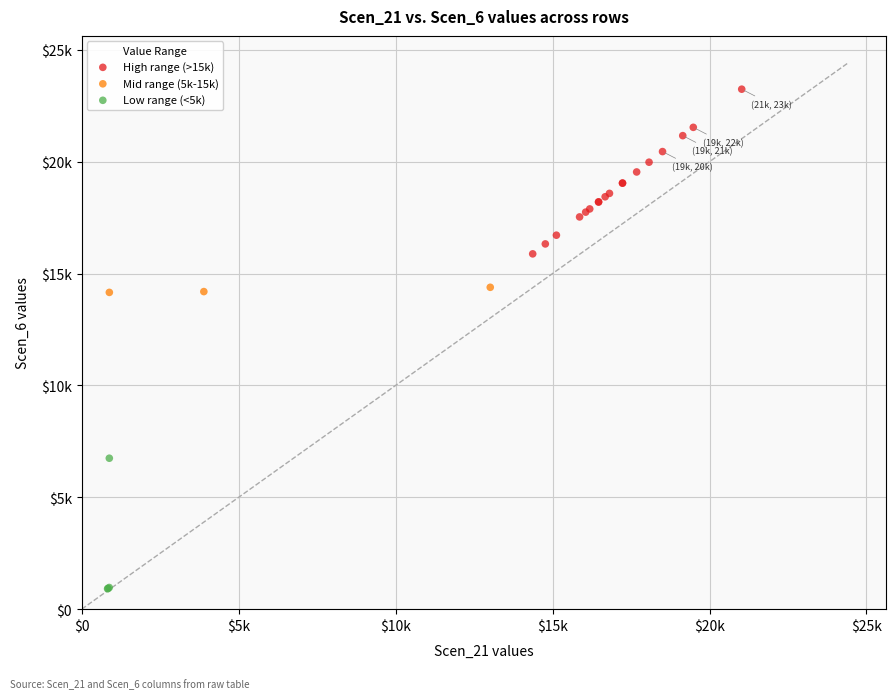

What are all the series names shown in the legend?

High range (>15k), Mid range (5k-15k), Low range (<5k)